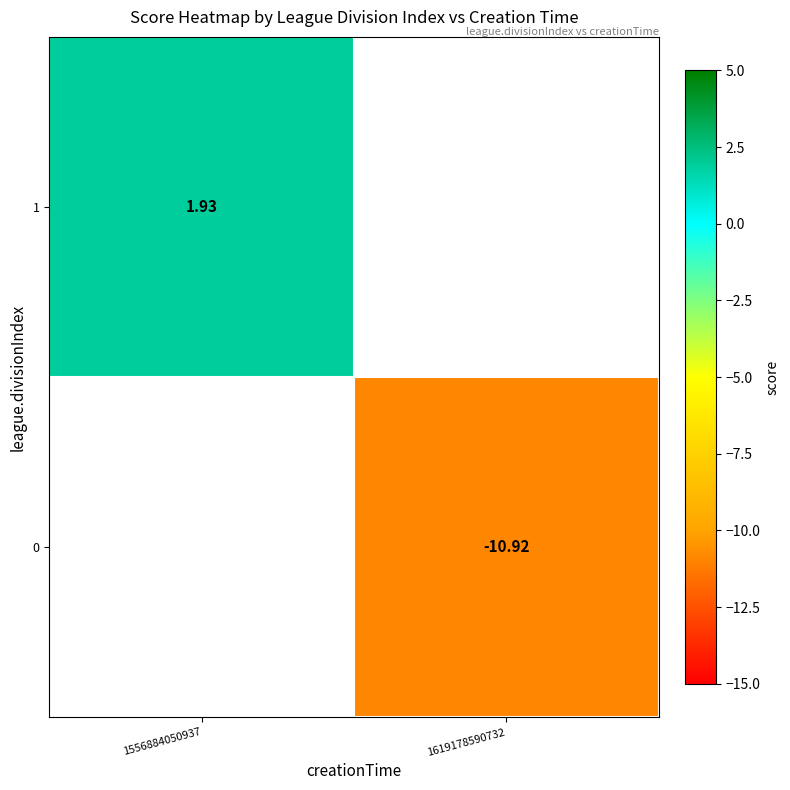

Which series changed the most between 1556884050937 and 1619178590732?

1